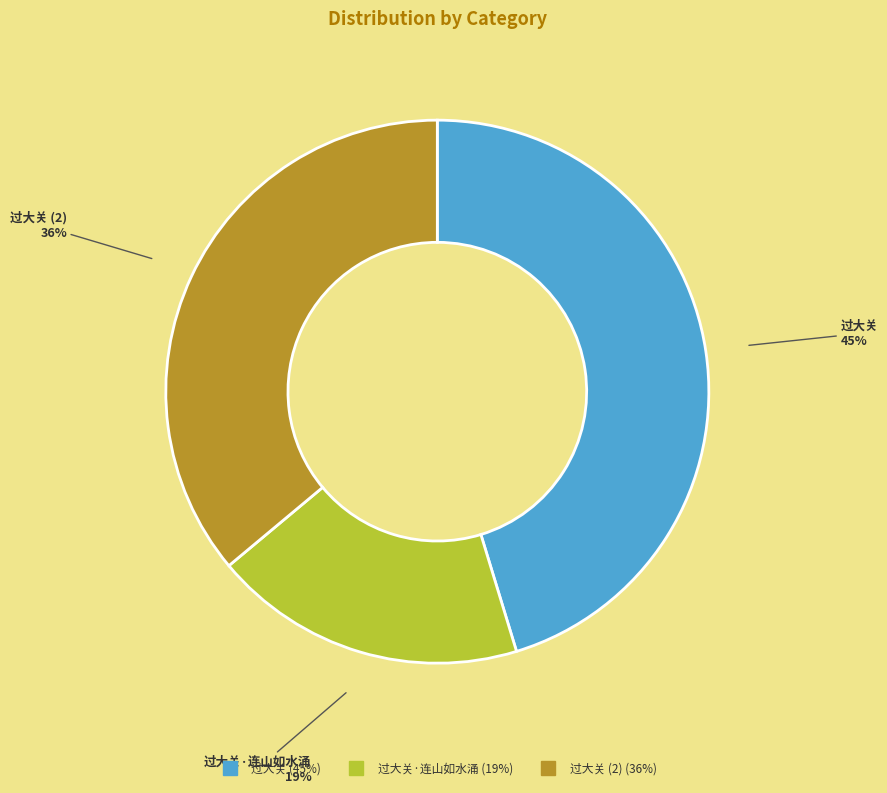

To the nearest percent, what is the average slice percentage?

33%